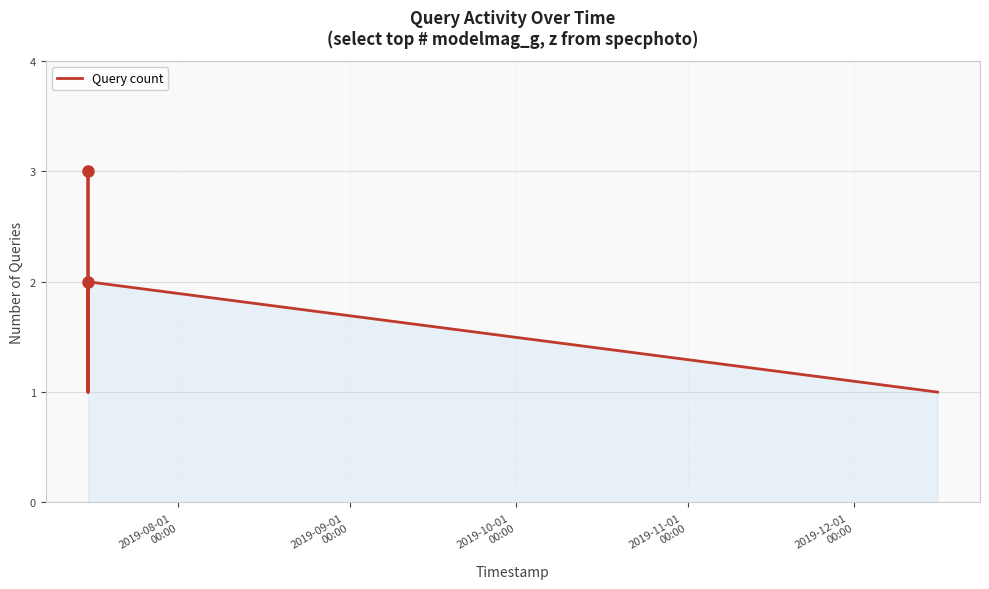

What is the sum of all values?

10